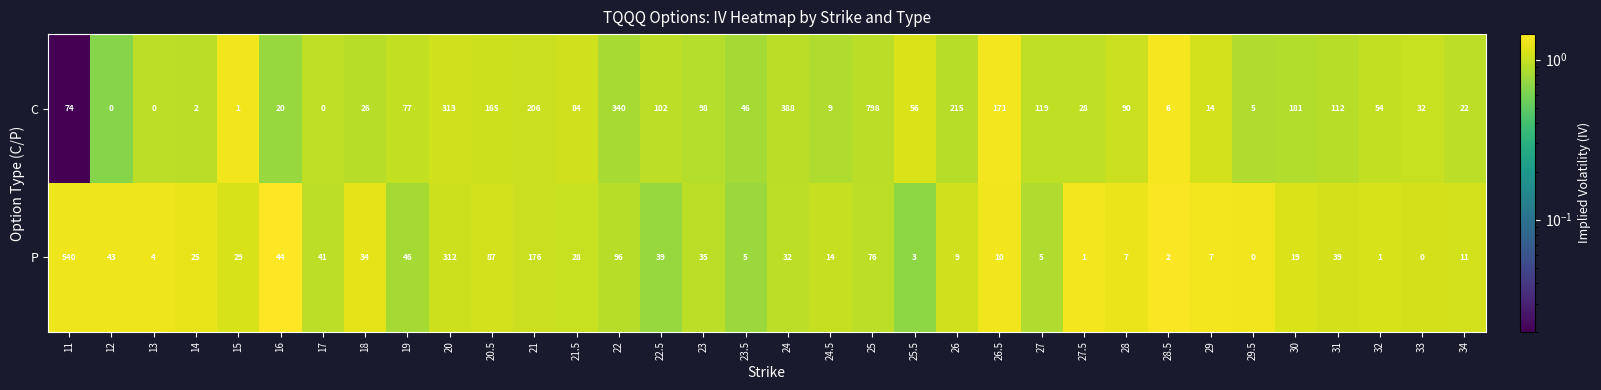

The P series shows 1 at 27.5. True or false?

True